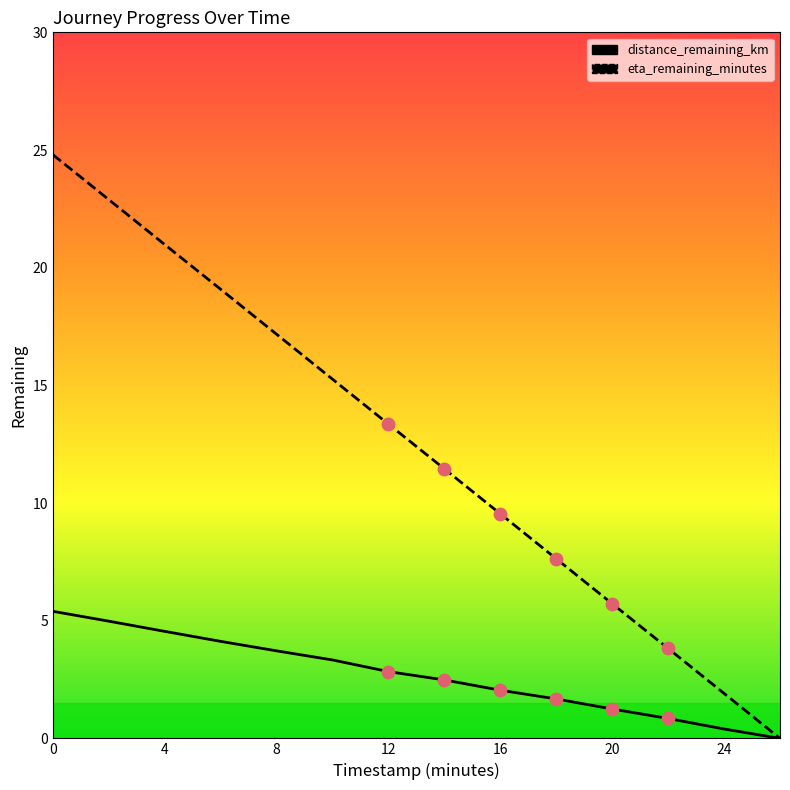

Which series has the widest spread of Y values?

eta_remaining_minutes